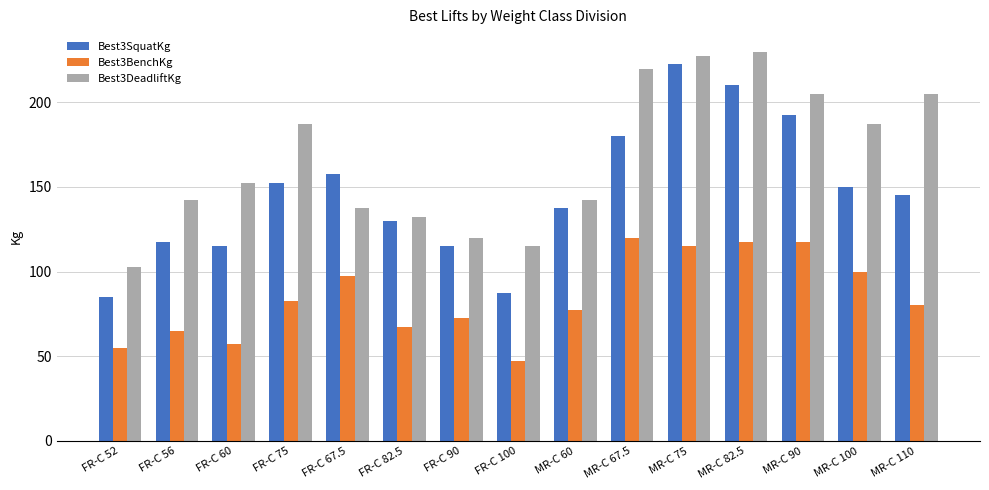

What are all the series names shown in the legend?

Best3SquatKg, Best3BenchKg, Best3DeadliftKg